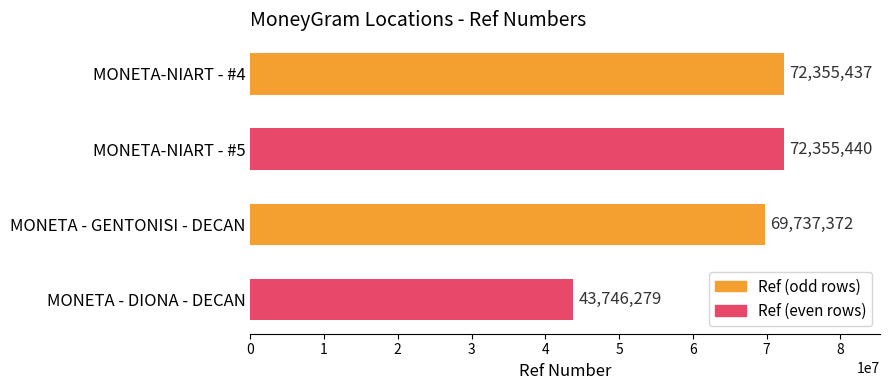

Where is the data nearest to the value 58050859?

MONETA - GENTONISI - DECAN